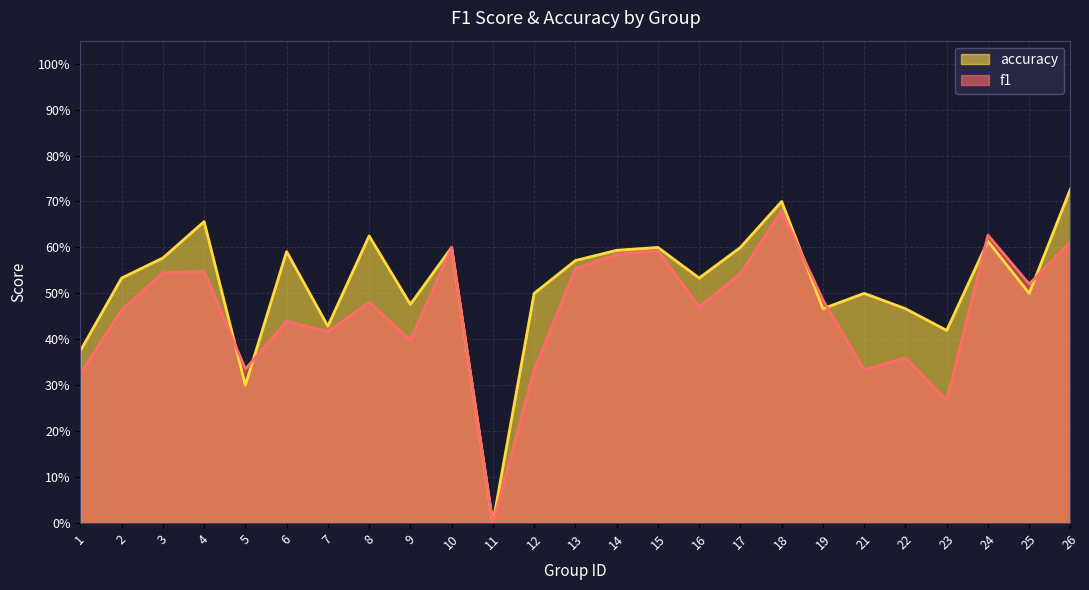

Which category has the highest value in the accuracy series?

26